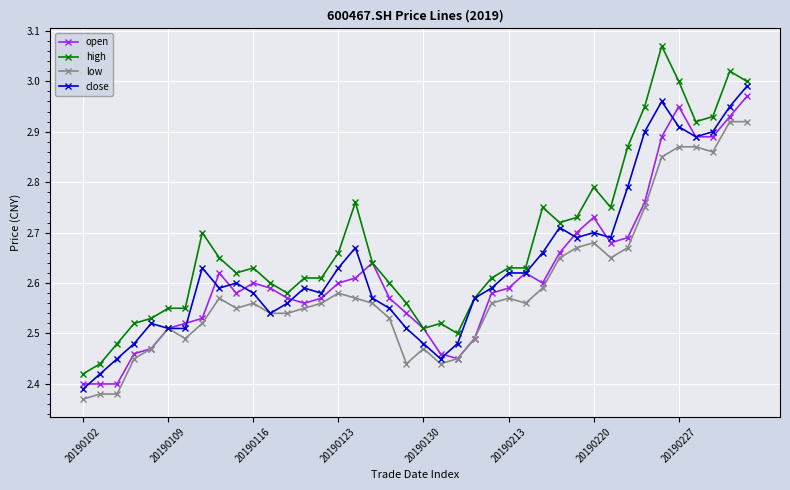

Which series has the largest total across all categories?

high